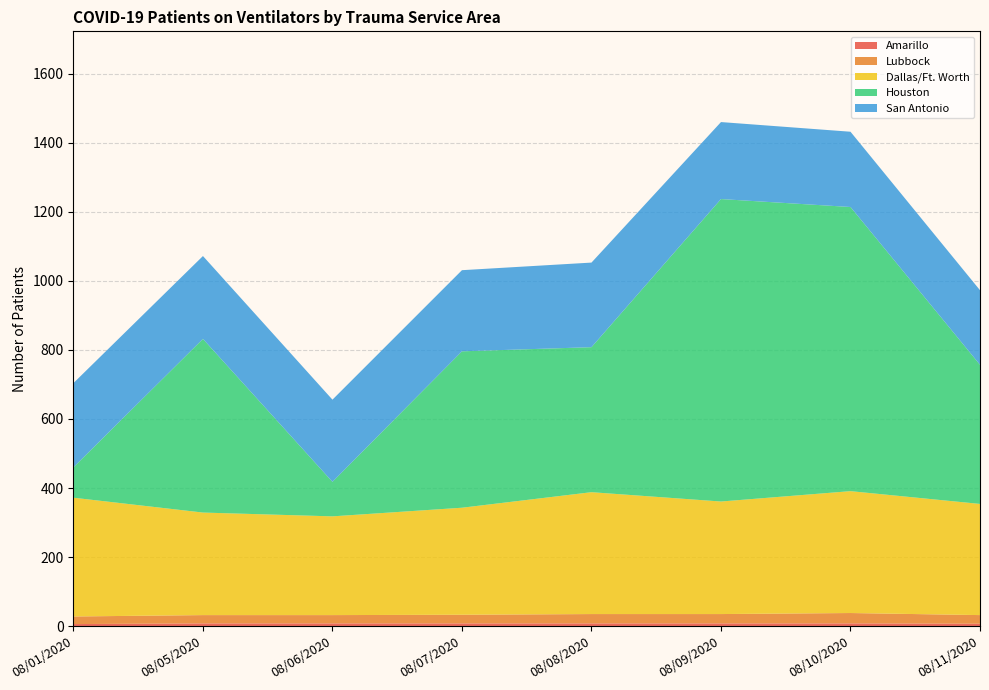

Reading left to right, transcribe all the data shown in this chart.

Amarillo: 6	8	8	8	8	8	8	7
Lubbock: 22	24	24	25	27	27	30	25
Dallas/Ft. Worth: 344	297	286	310	353	326	353	322
Houston: 88	503	100	453	420	876	823	403
San Antonio: 244	240	238	235	245	223	218	216